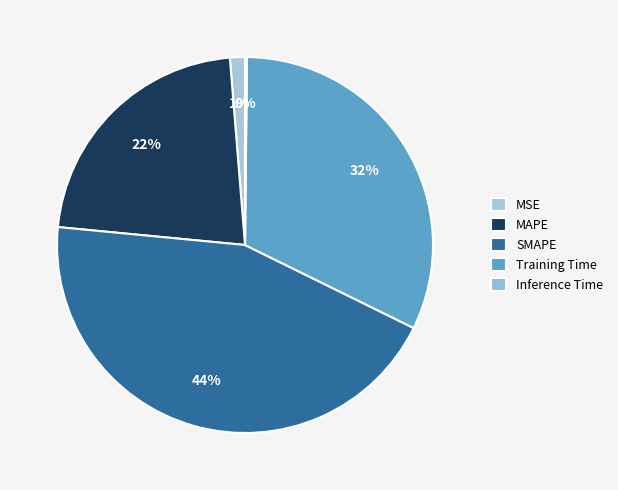

What percentage do SMAPE and Training Time together represent?

76.4%